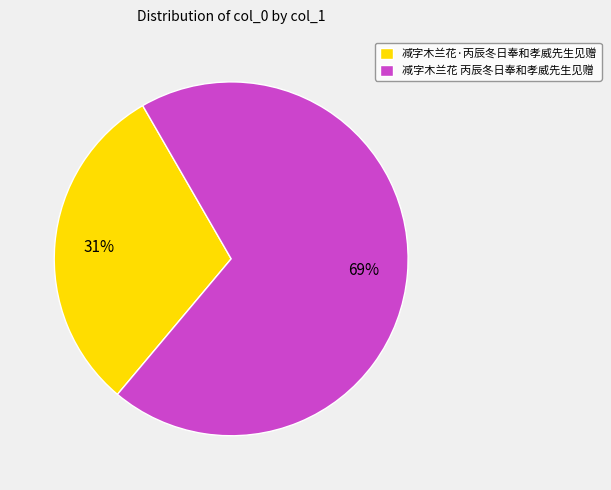

What is the majority slice?

减字木兰花 丙辰冬日奉和孝威先生见赠